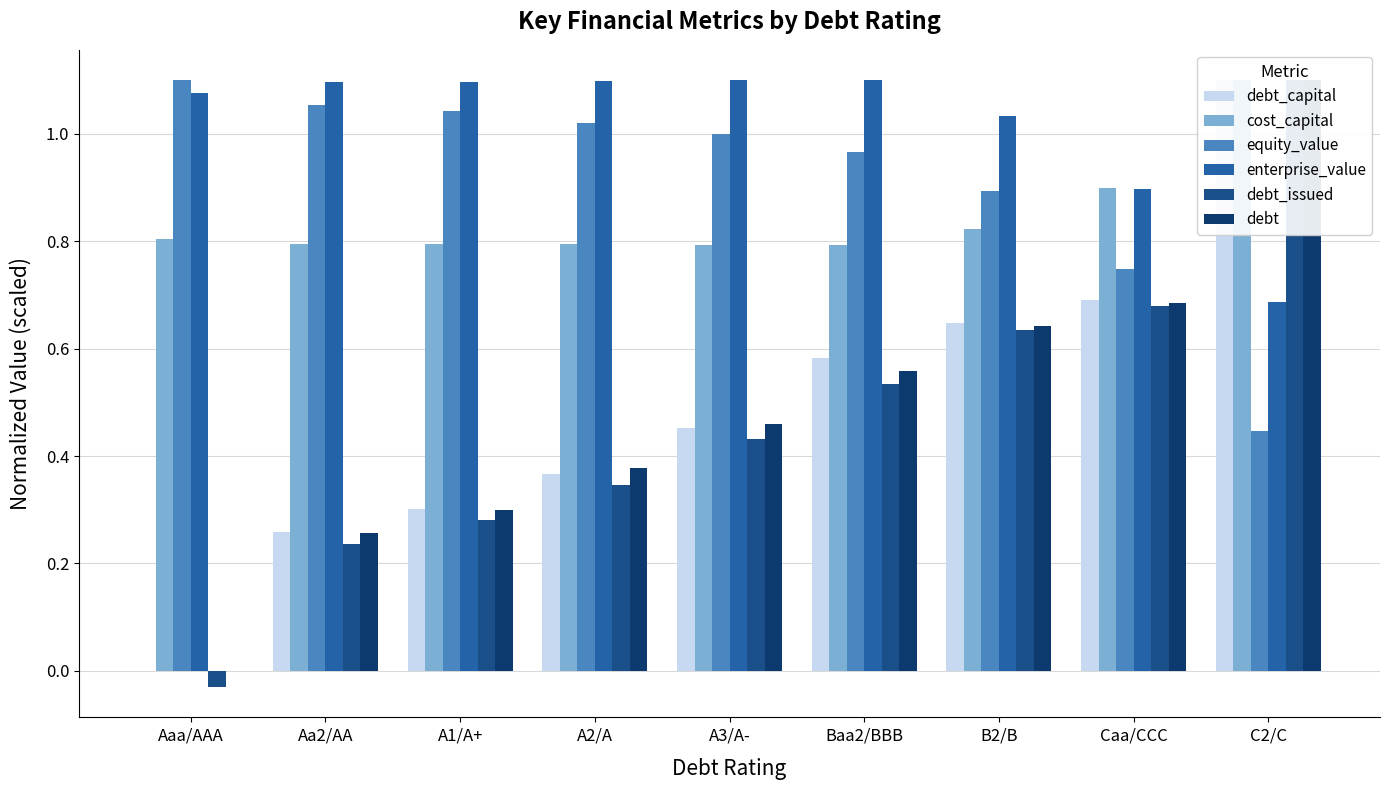

List the series in order of their peak value, highest first.

debt_capital, cost_capital, equity_value, enterprise_value, debt_issued, debt